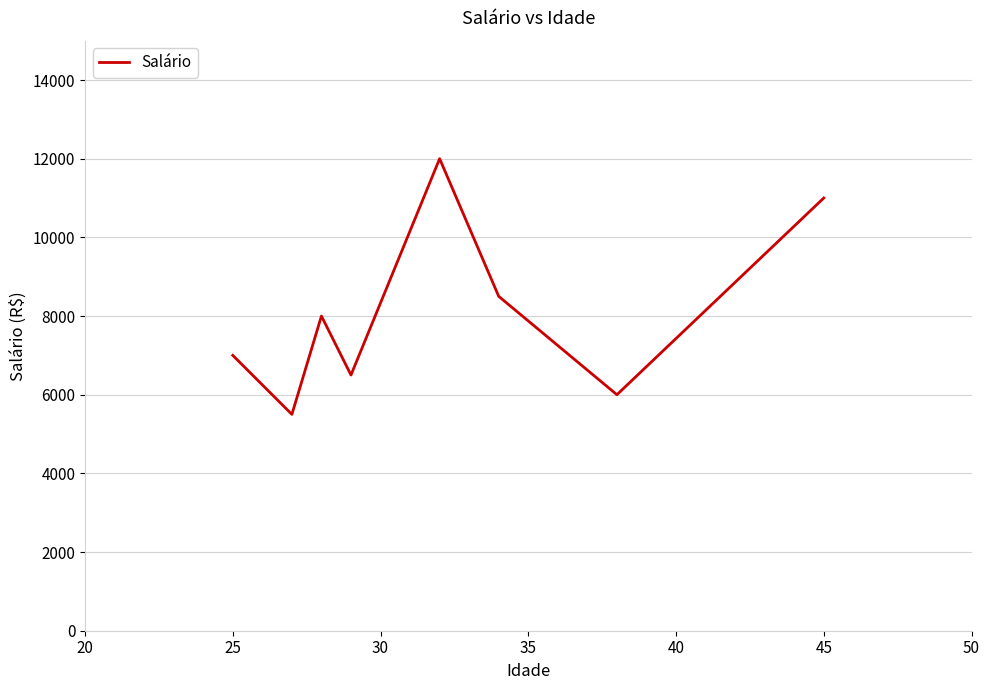

What is the difference between the maximum and minimum values?

6500